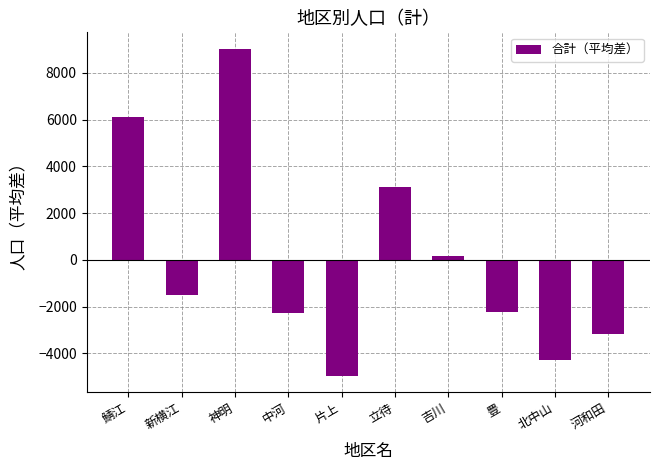

At which label is the value closest to 2037?

立待